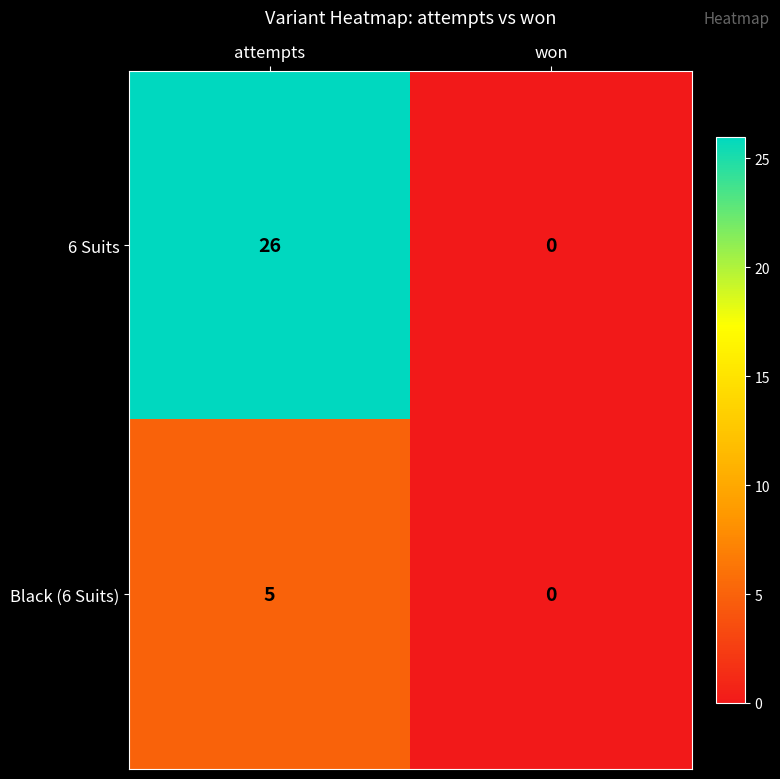

List the series in order of their peak value, highest first.

6 Suits, Black (6 Suits)